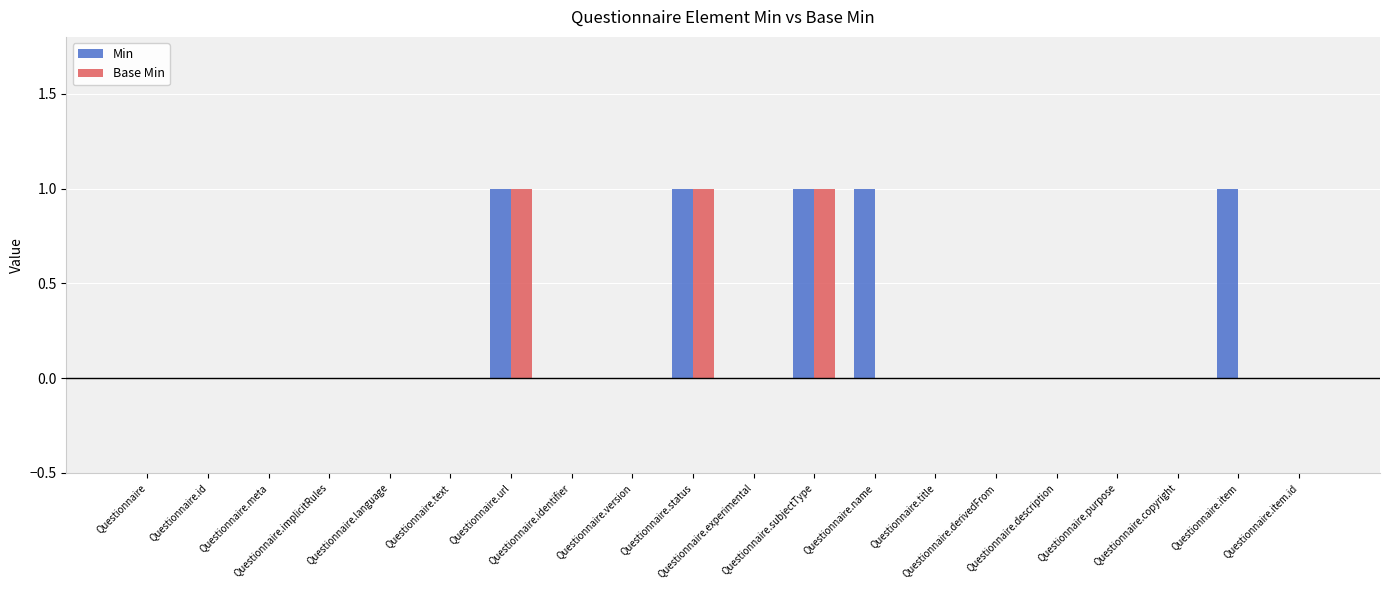

What is the sum of all Min values?

5